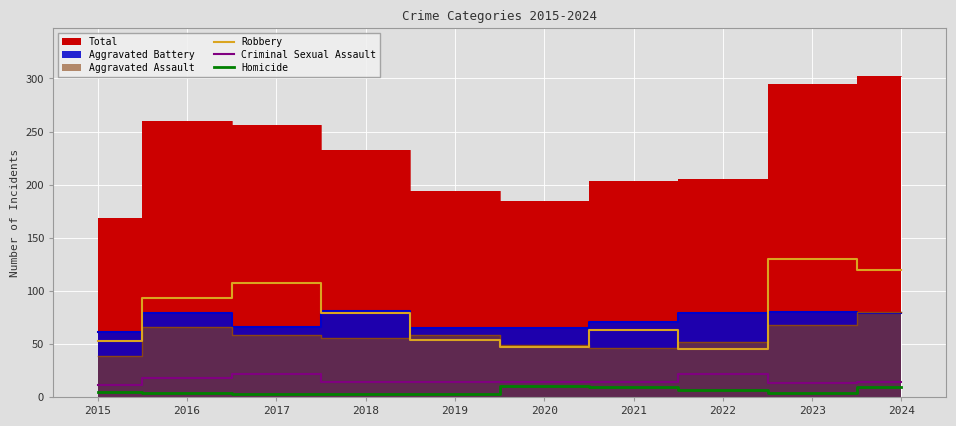

How many interior local valleys does the Criminal Sexual Assault series have?

1